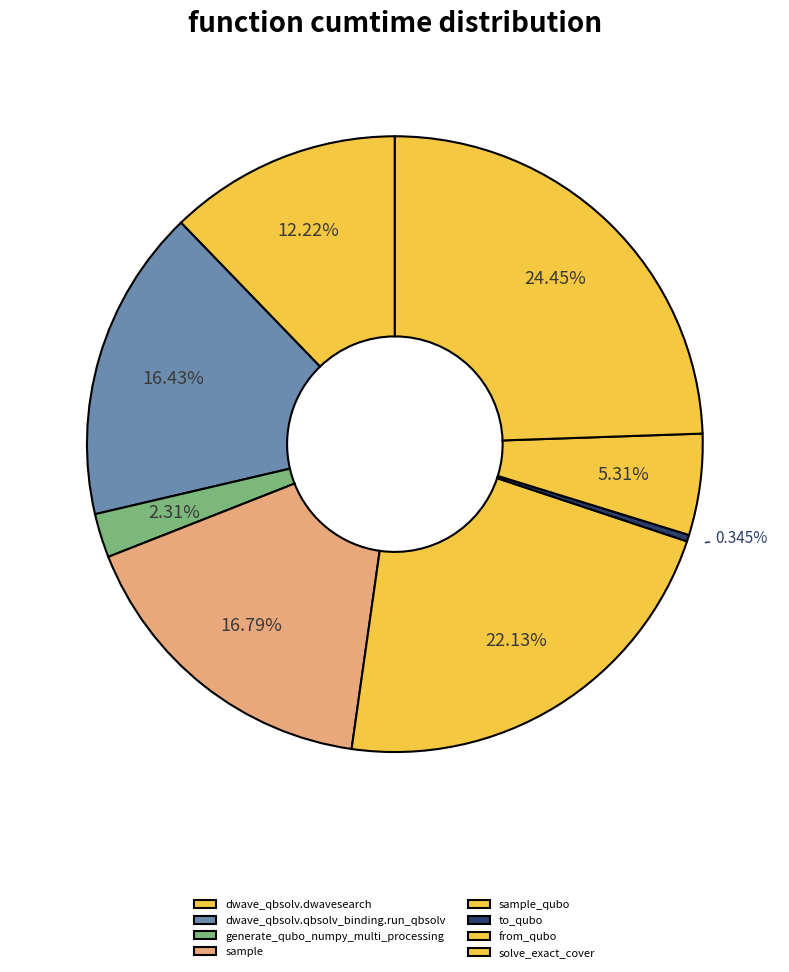

What percentage do generate_qubo_numpy_multi_processing and sample together represent?

19.1%